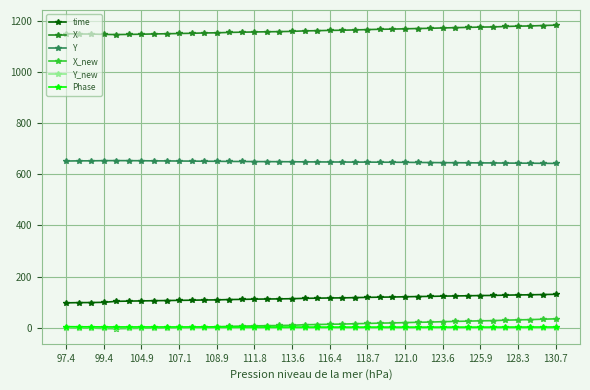

Which series has the largest total across all categories?

X